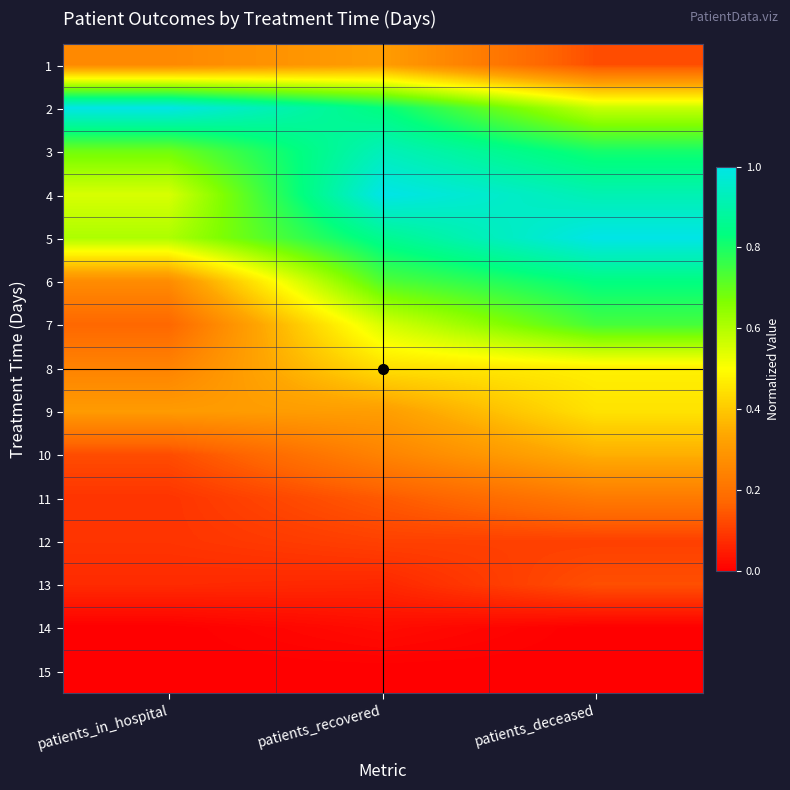

Reading left to right, what are all the values shown in this chart?

1: patients_in_hospital=0.3	patients_recovered=0.3	patients_deceased=0.1
2: patients_in_hospital=1.0	patients_recovered=0.8	patients_deceased=0.6
3: patients_in_hospital=0.7	patients_recovered=0.9	patients_deceased=0.8
4: patients_in_hospital=0.6	patients_recovered=1.0	patients_deceased=0.9
5: patients_in_hospital=0.6	patients_recovered=0.9	patients_deceased=1.0
6: patients_in_hospital=0.3	patients_recovered=0.7	patients_deceased=0.8
7: patients_in_hospital=0.2	patients_recovered=0.6	patients_deceased=0.7
8: patients_in_hospital=0.2	patients_recovered=0.4	patients_deceased=0.5
9: patients_in_hospital=0.3	patients_recovered=0.3	patients_deceased=0.4
10: patients_in_hospital=0.1	patients_recovered=0.2	patients_deceased=0.4
11: patients_in_hospital=0.1	patients_recovered=0.1	patients_deceased=0.2
12: patients_in_hospital=0.1	patients_recovered=0.1	patients_deceased=0.1
13: patients_in_hospital=0.1	patients_recovered=0.1	patients_deceased=0.1
14: patients_in_hospital=0.0	patients_recovered=0.0	patients_deceased=0.0
15: patients_in_hospital=0.0	patients_recovered=0.0	patients_deceased=0.0